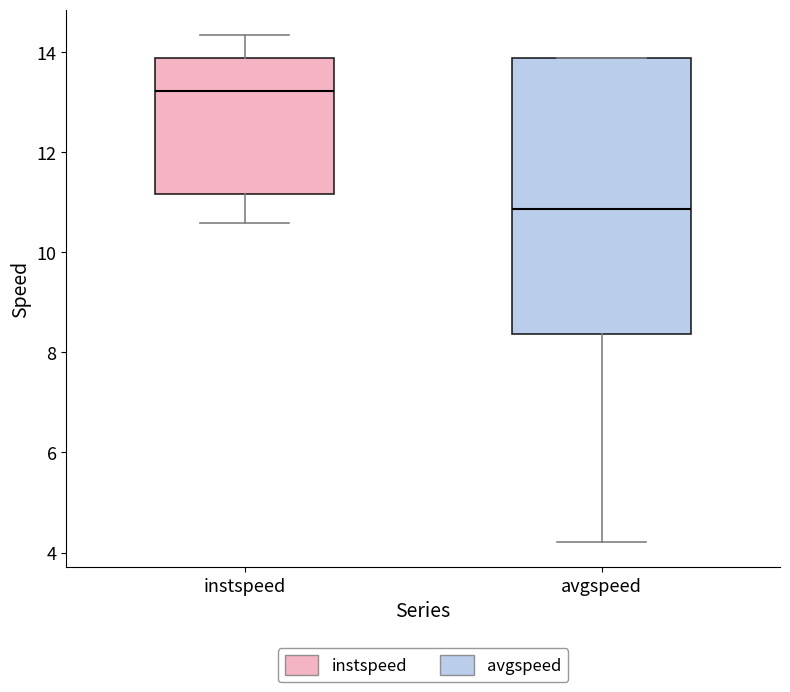

Which box is the tallest, from its lower edge to its upper edge?

avgspeed